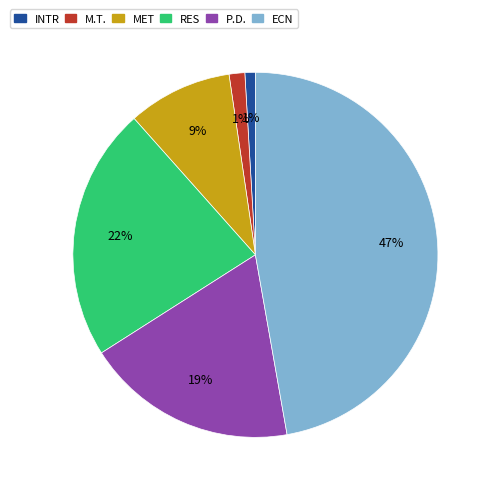

Is there any slice that represents more than half of the pie?

No